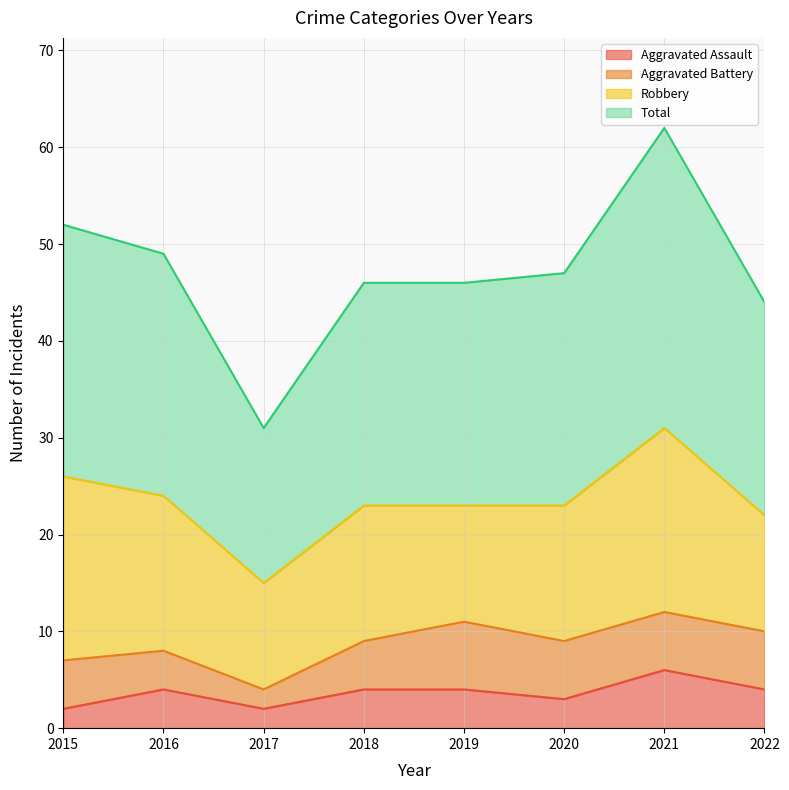

What is the average value of the Total series?

47